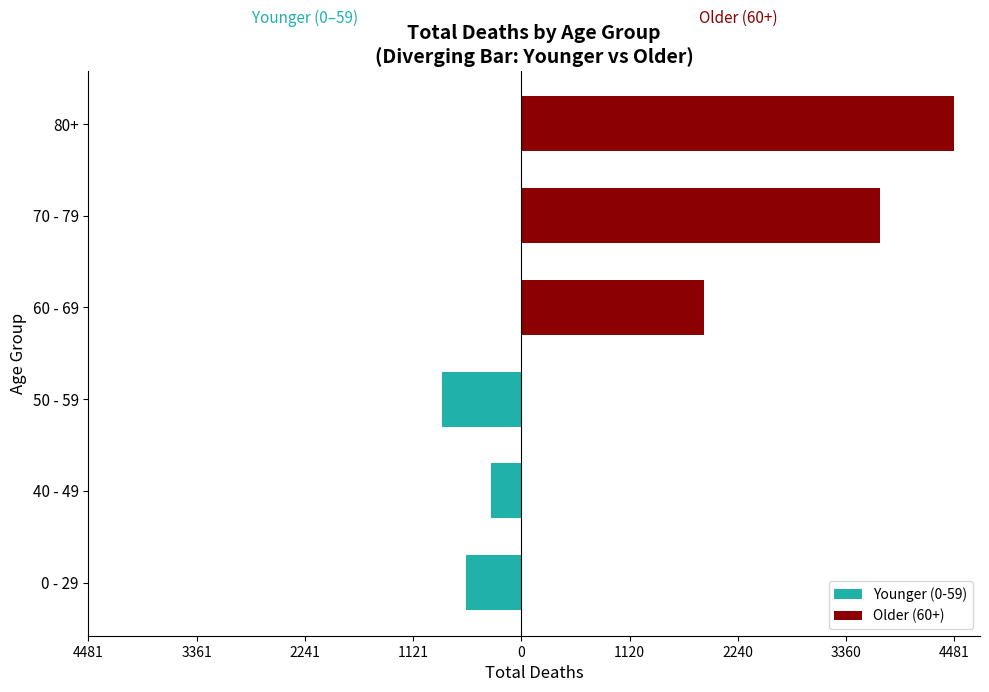

Reading left to right, what are all the values shown in this chart?

Younger (0-59): -576	-312	-820	0	0	0
Older (60+): 0	0	0	1894	3716	4481